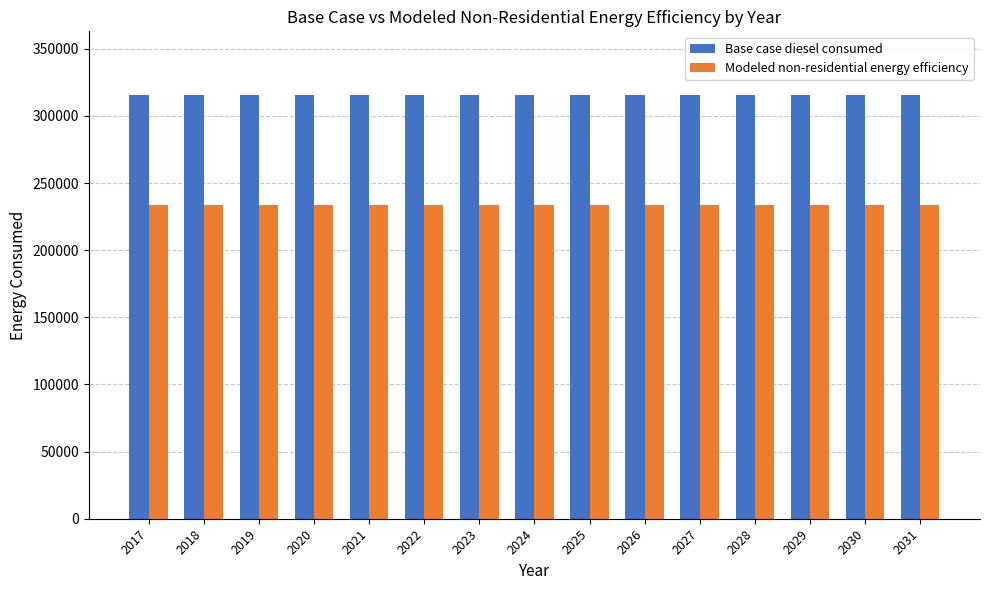

What is the minimum value for Modeled non-residential energy efficiency?

233591.8